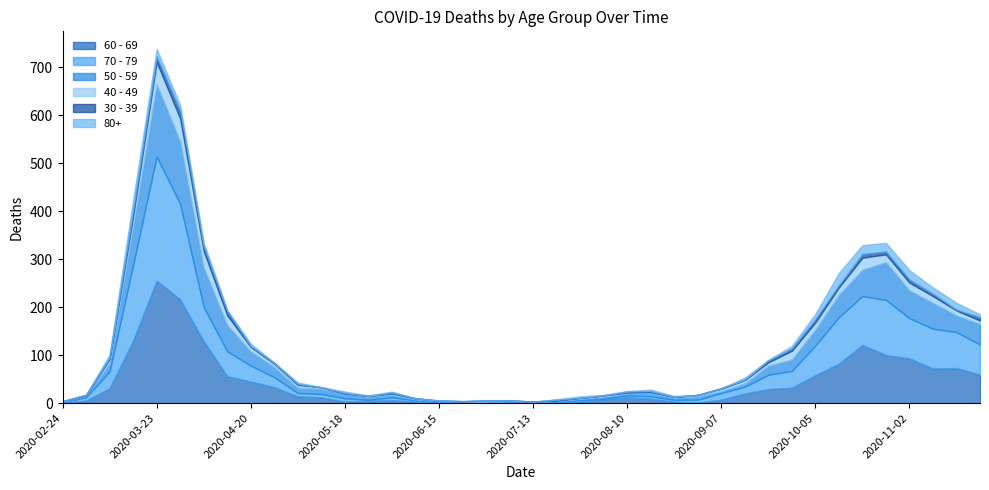

Reading left to right, what are all the values shown in this chart?

60 - 69: 1	5	31	130	255	216	129	56	45	33	14	12	3	5	6	3	1	0	0	3	0	2	3	8	12	9	3	1	7	20	29	32	58	82	121	100	93	72	73	59
70 - 79: 1	7	35	158	259	199	71	52	33	21	7	7	7	2	6	3	1	1	0	0	3	1	3	1	4	5	4	6	14	14	30	35	62	97	102	115	84	83	75	63
50 - 59: 1	3	17	81	151	131	83	55	30	21	11	11	10	7	5	2	2	2	3	1	0	1	3	4	4	7	4	7	4	7	19	24	33	47	55	79	58	54	35	43
40 - 49: 1	1	9	21	46	47	34	20	9	7	6	3	0	1	3	2	1	1	2	1	0	1	2	3	2	2	2	3	5	7	7	18	15	15	25	16	16	14	10	7
30 - 39: 0	1	3	12	12	17	10	9	2	2	2	0	1	0	2	0	0	0	0	1	0	2	0	0	2	2	0	0	1	1	4	5	7	5	8	6	7	5	2	7
80+: 0	1	6	21	15	11	8	2	5	0	3	0	3	1	2	0	1	0	0	0	0	1	3	1	1	3	2	0	0	4	1	5	11	25	18	18	19	13	14	6